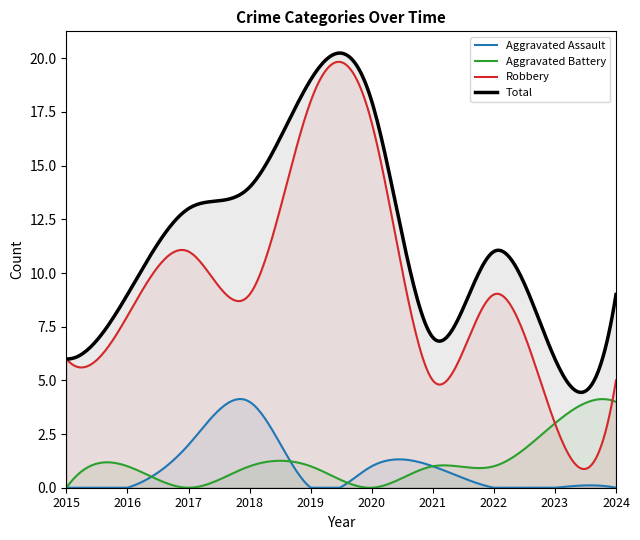

How many interior local peaks does the Total series have?

2